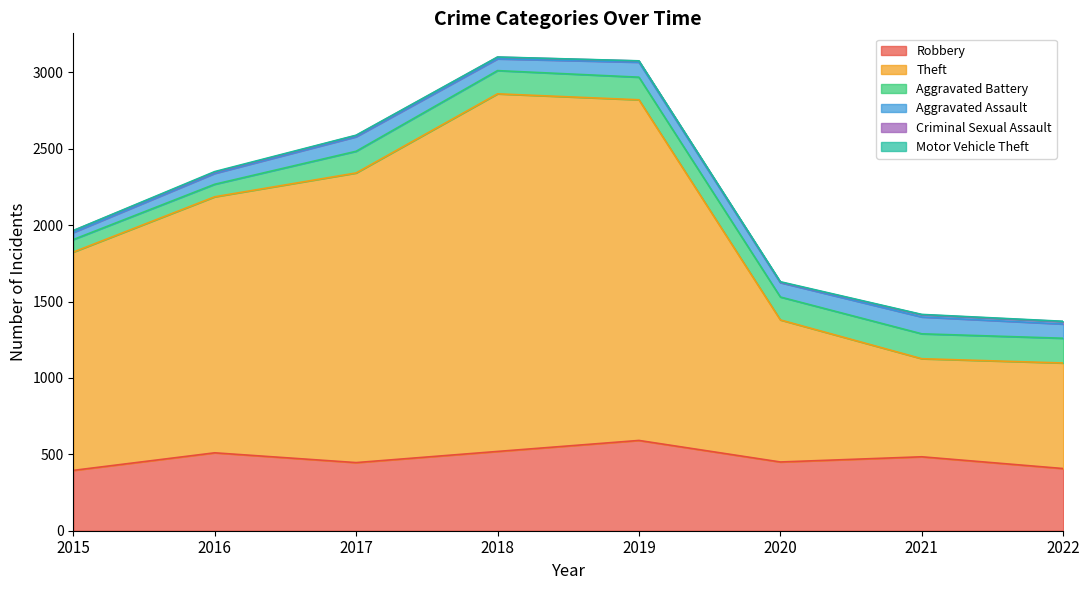

Read the Aggravated Battery value at 2016, to the nearest 5.

80